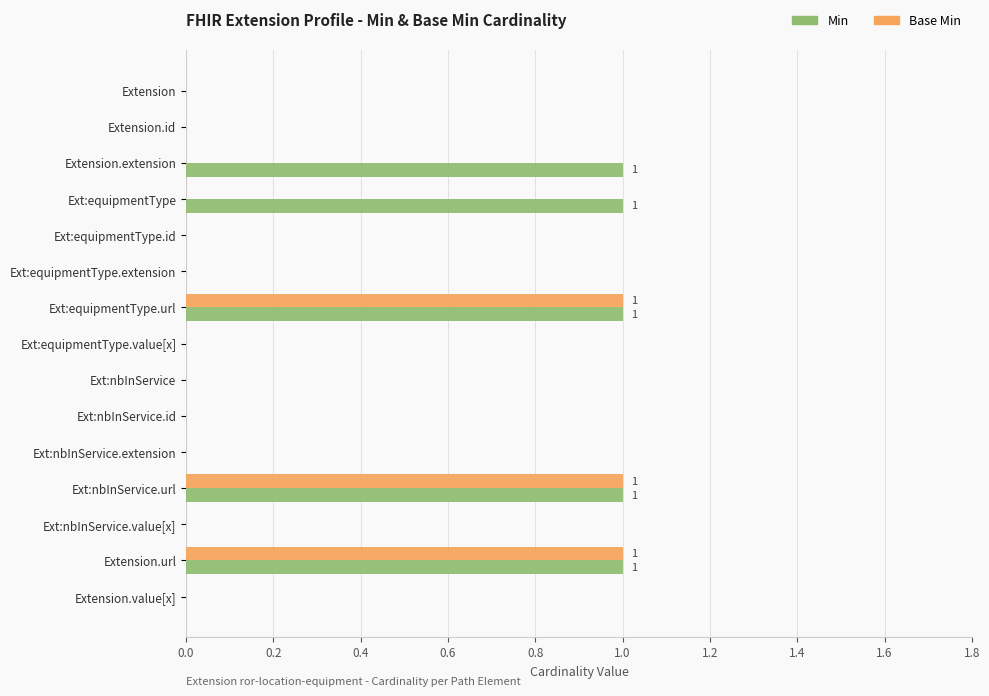

The value of Base Min at Extension.id is 1. True or false?

False